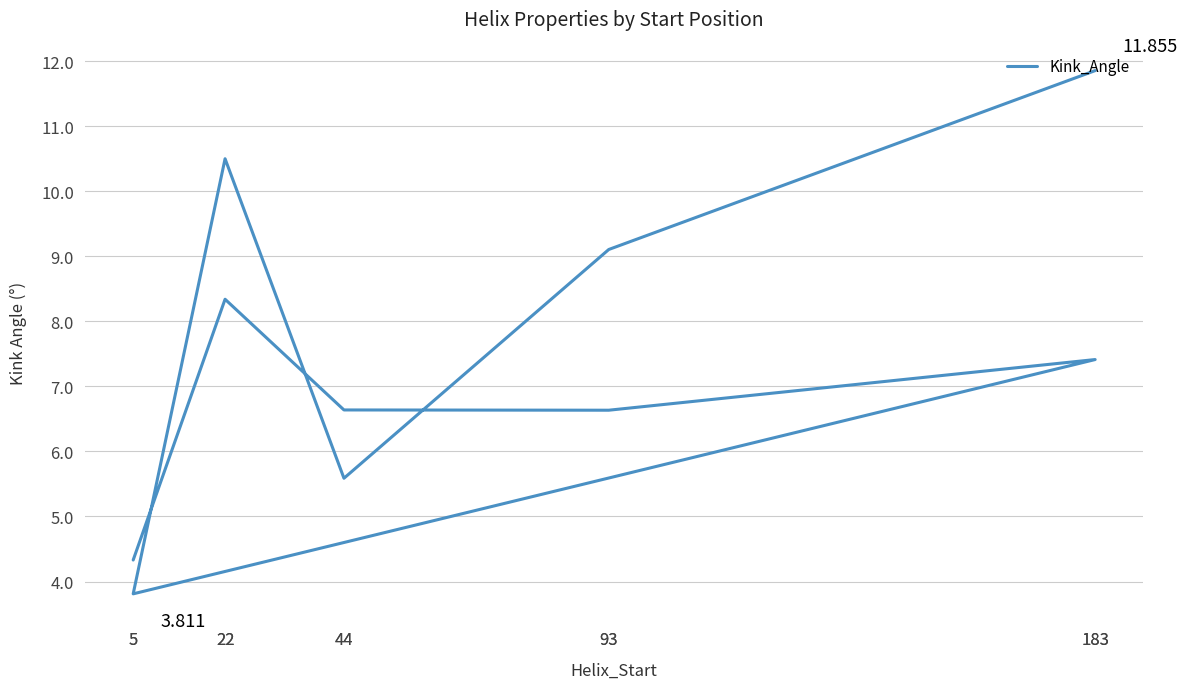

Read the value at 5.

3.8